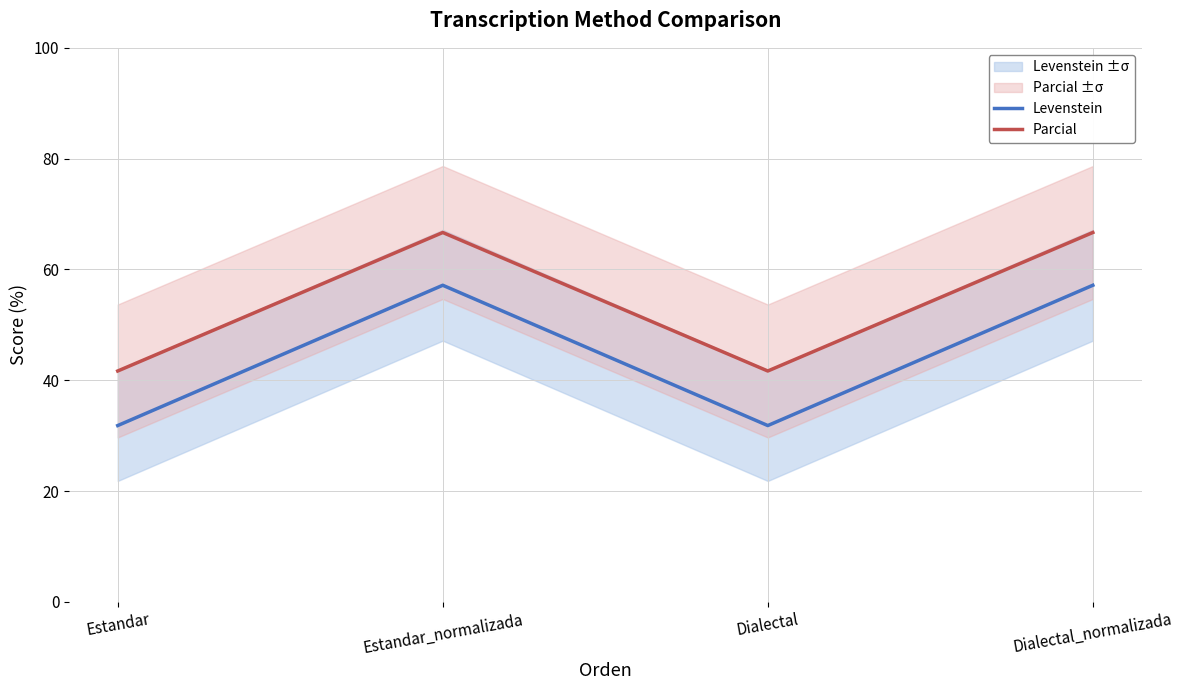

Rank the categories by Parcial value from lowest to highest.

Estandar, Dialectal, Estandar_normalizada, Dialectal_normalizada